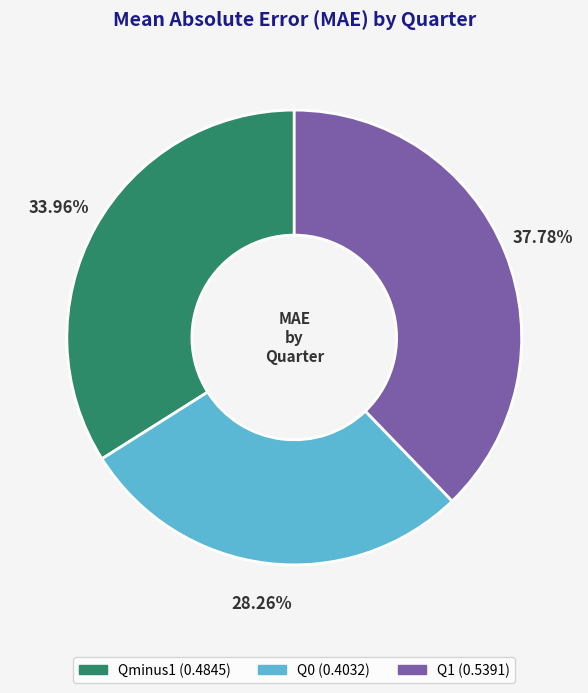

Rank the categories by value from lowest to highest.

Q0, Qminus1, Q1